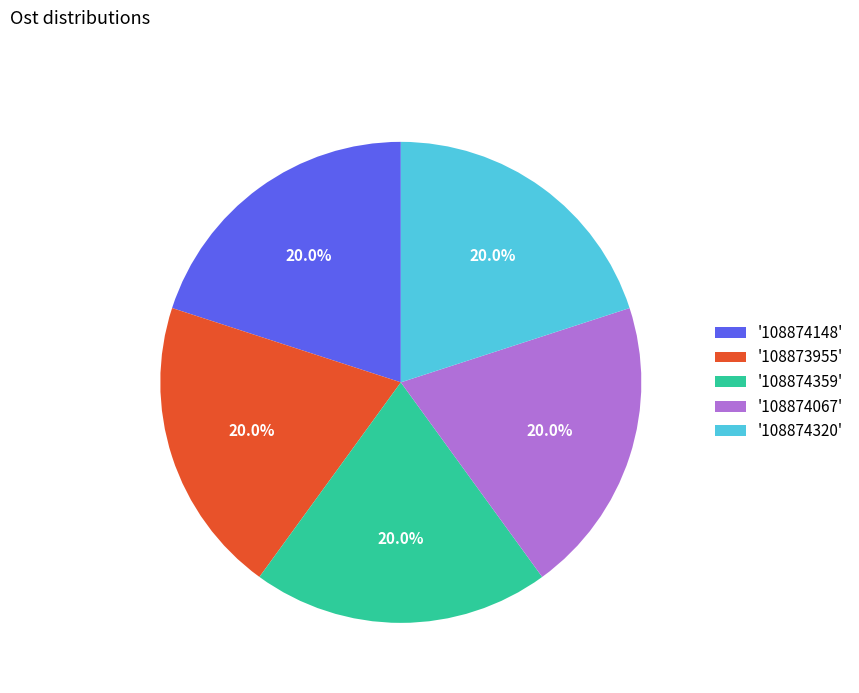

Does '108874359' represent more than half of the total?

No